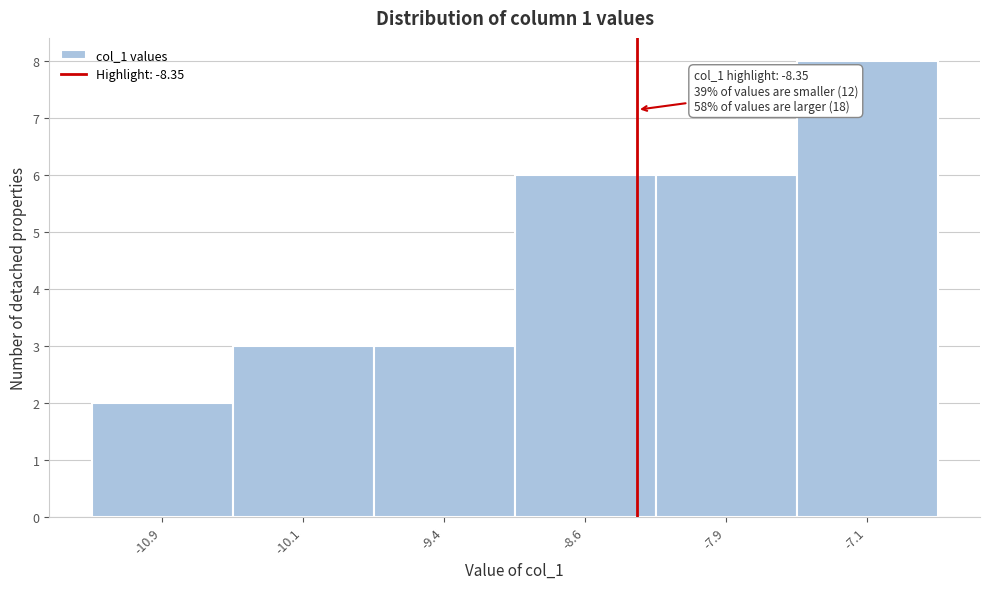

Which range on the x-axis has the tallest bar?

-7.50 to -6.75